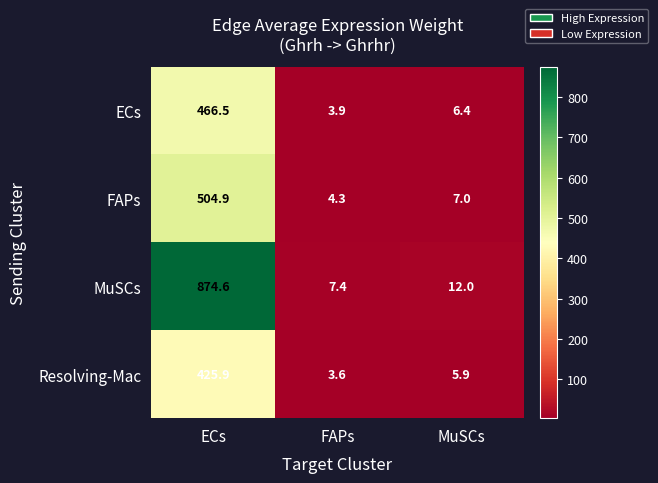

Where does the MuSCs series first go above 12?

ECs